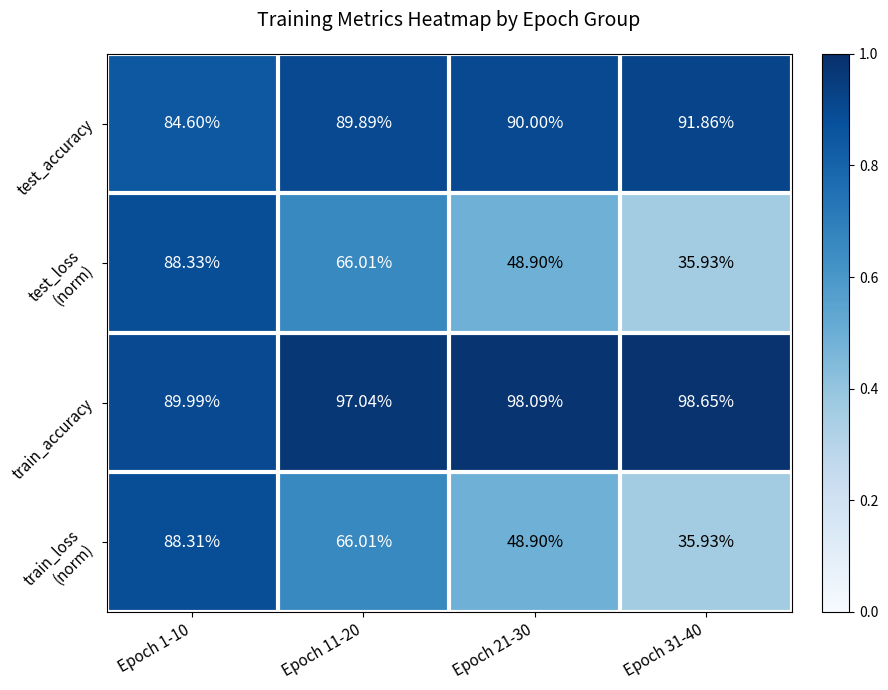

Which series has the largest total across all categories?

train_accuracy